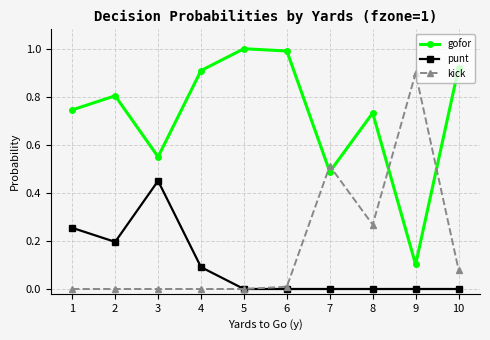

At which category does gofor reach its first local valley?

3